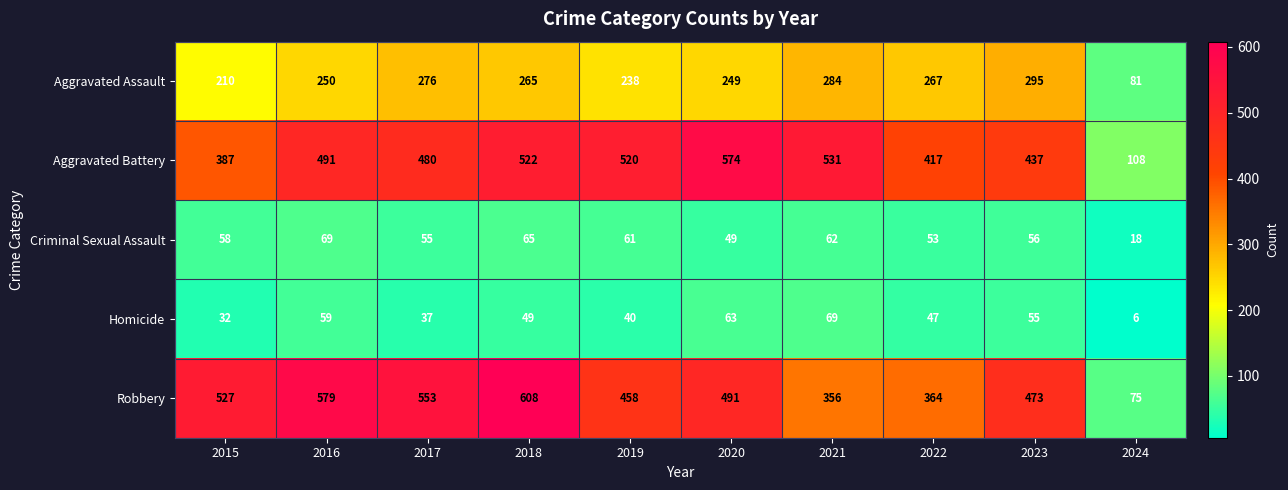

What is the total value across all series at 2020?

1426